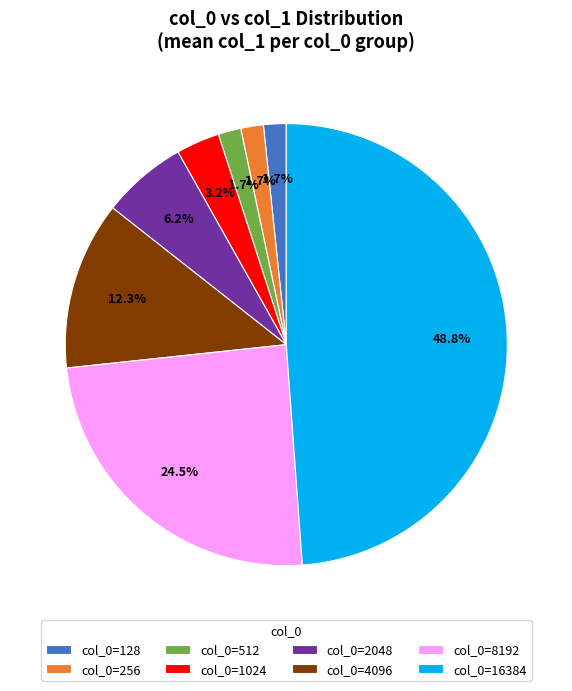

Which category has the biggest portion of the pie?

col_0=16384